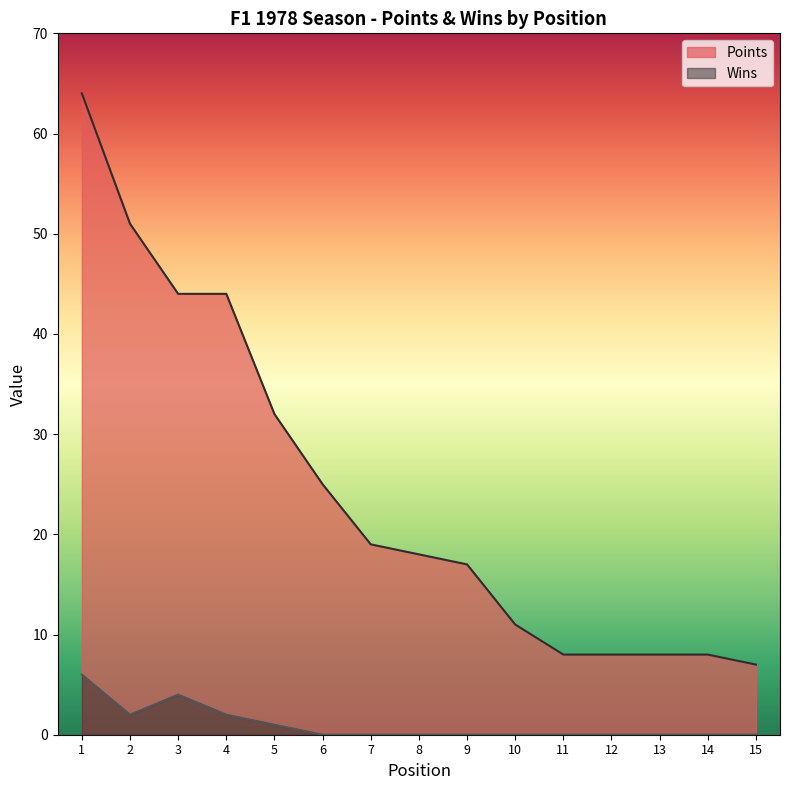

What is the highest value of the Wins series?

6